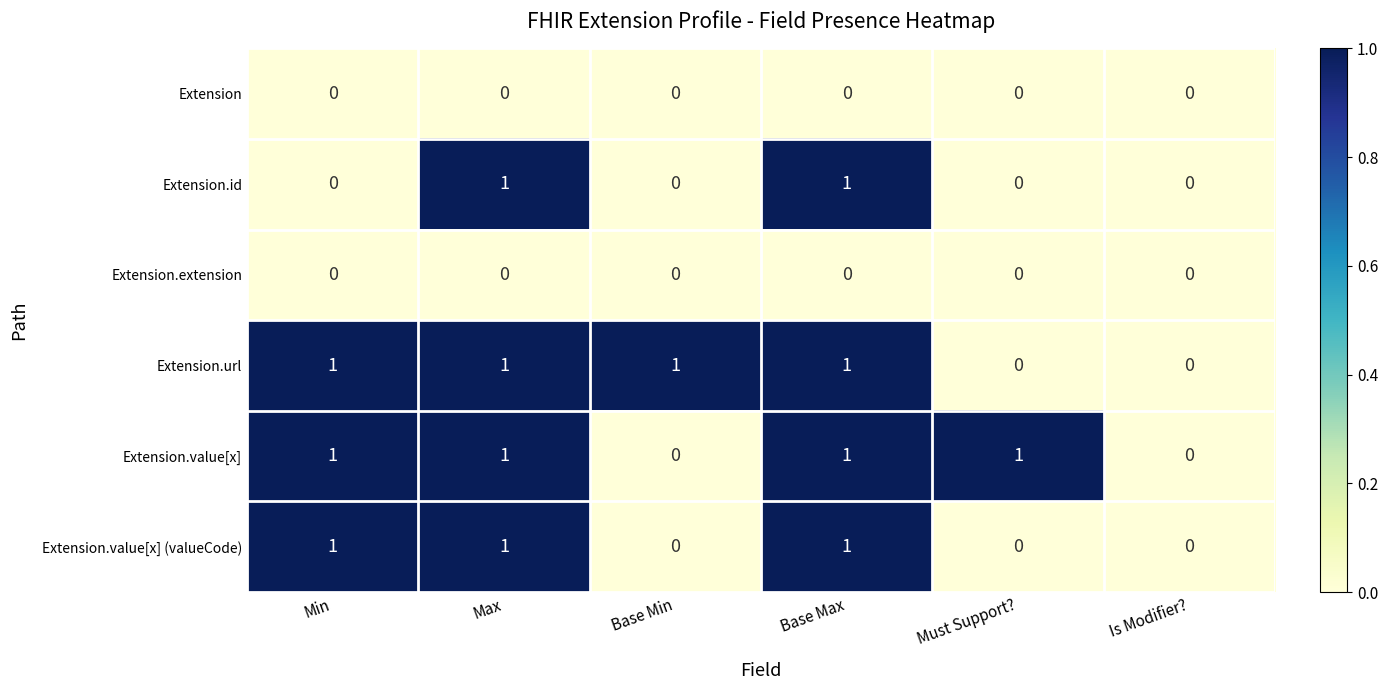

How many distinct data groups are displayed?

6